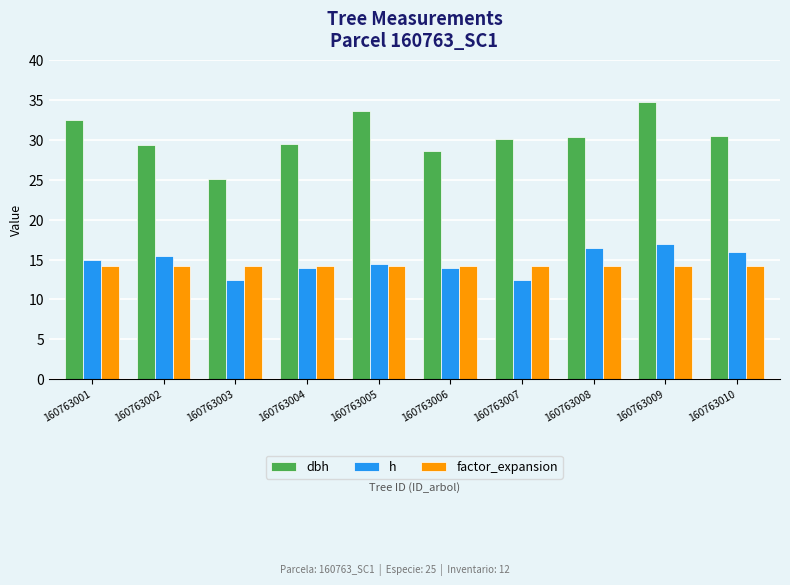

How many categories are shown in the chart?

10